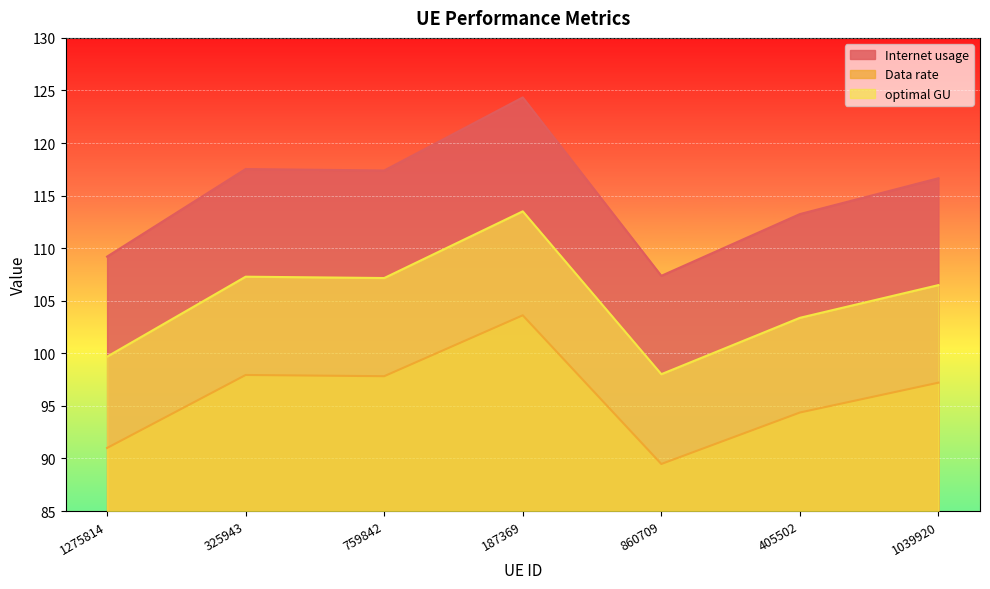

Reading left to right, transcribe all the data shown in this chart.

Internet usage: 1275814=109.2	325943=117.5	759842=117.4	187369=124.3	860709=107.4	405502=113.2	1039920=116.7
Data rate: 1275814=91.0	325943=97.9	759842=97.8	187369=103.6	860709=89.5	405502=94.4	1039920=97.2
optimal GU: 1275814=99.7	325943=107.3	759842=107.2	187369=113.5	860709=98.0	405502=103.4	1039920=106.5